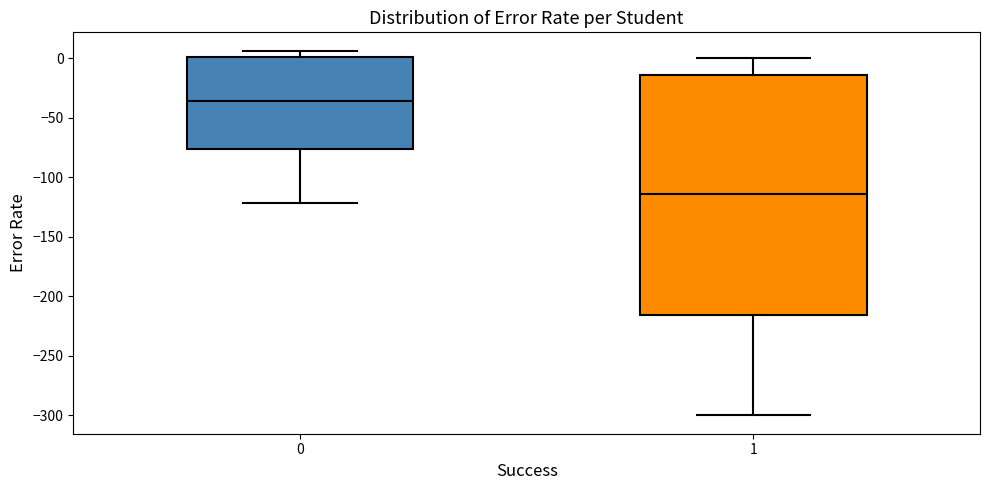

Which box has the lowest median line?

1